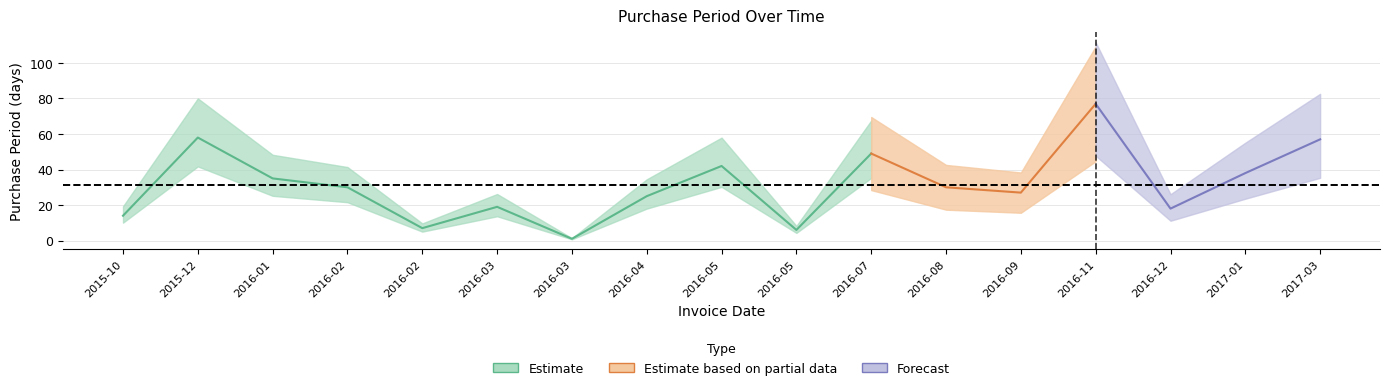

How many categories are shown in the chart?

17